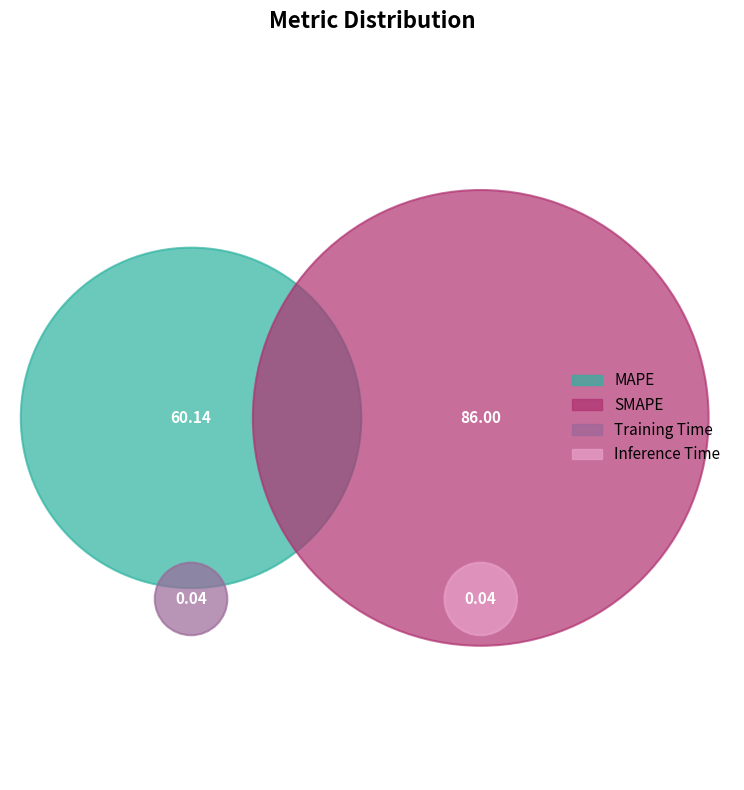

Which slice represents more than half of the pie?

SMAPE